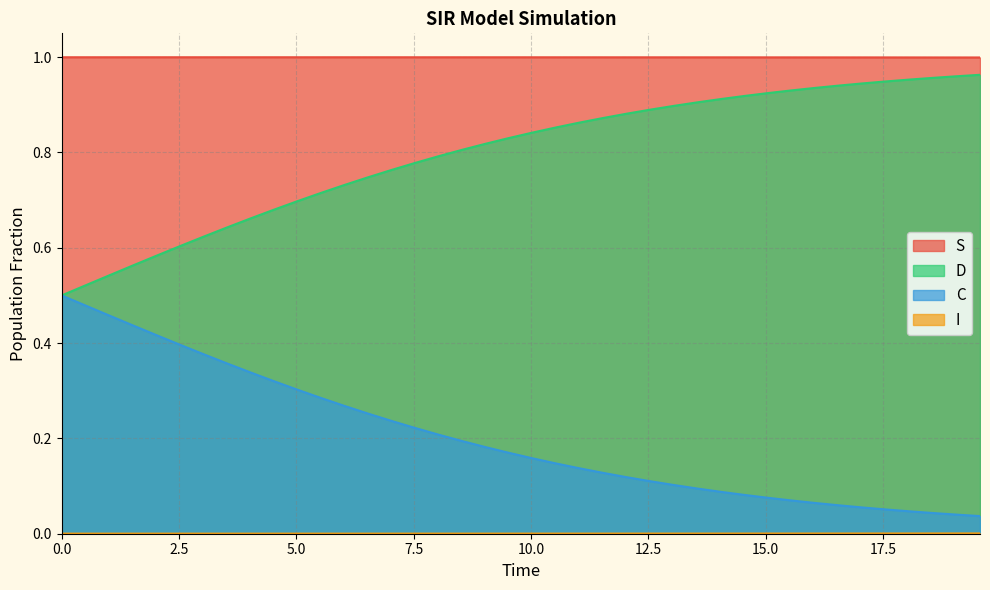

Which series has the largest total across all categories?

S